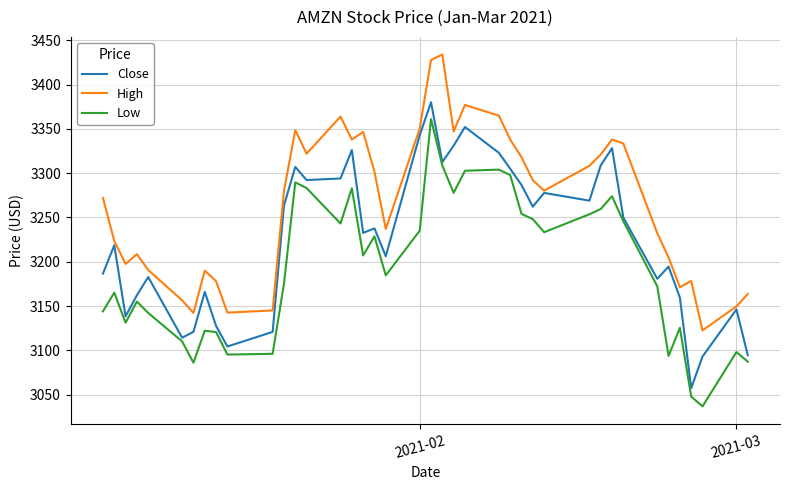

What is the highest value of the Low series?

3361.1